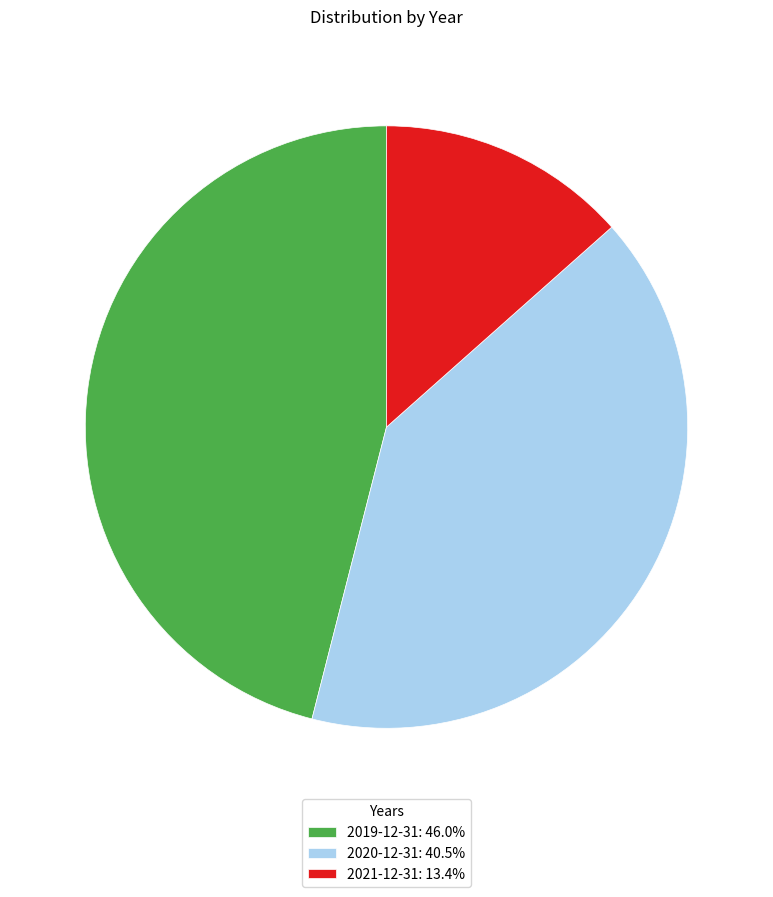

Which category has the smallest portion of the pie?

2021-12-31